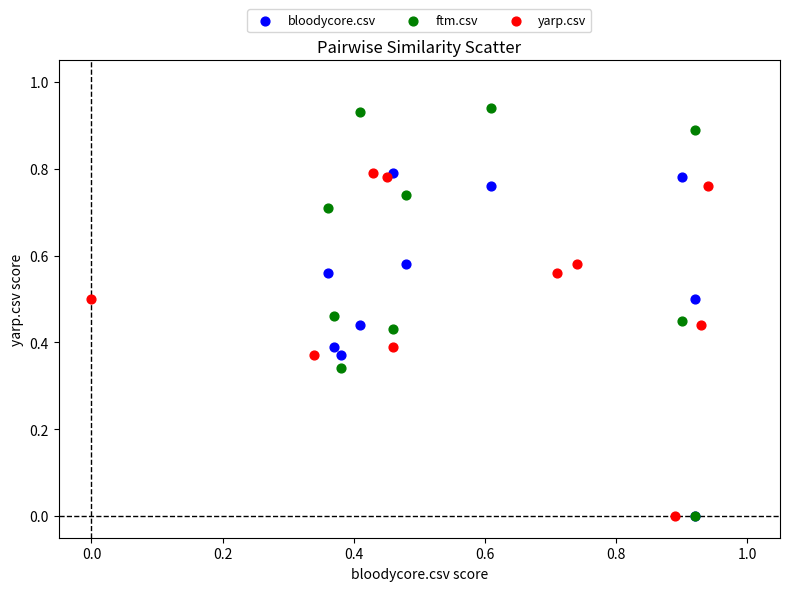

Which series reaches the maximum Y coordinate?

ftm.csv